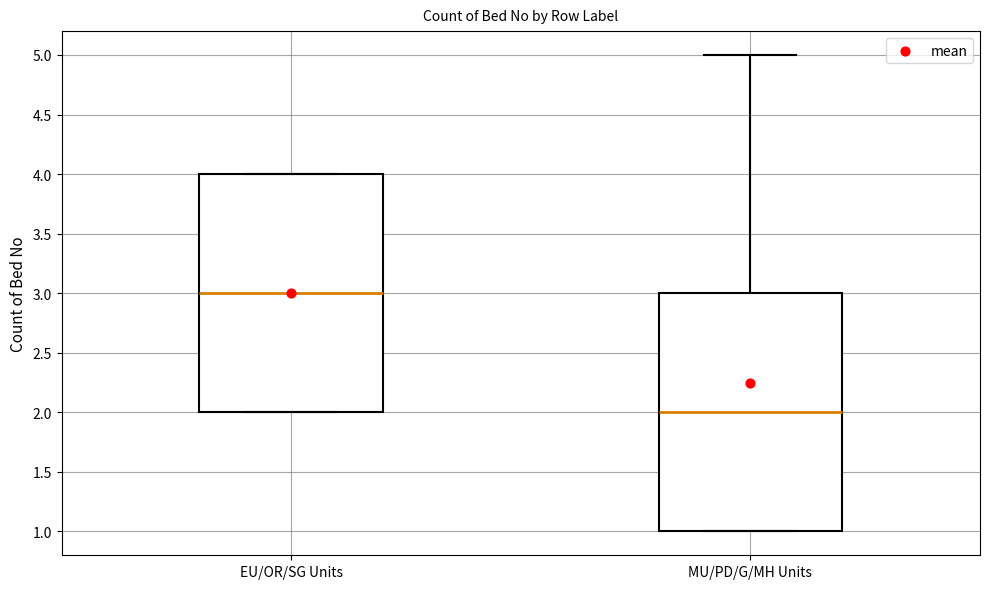

Reading left to right, read every box against the y-axis: the position of its median line, the range the box covers, and the ends of its whiskers. The values are not printed on the chart, so give them approximately, as read against the axis.

EU/OR/SG Units: median 3, box 2 to 4, whiskers 2 to 4
MU/PD/G/MH Units: median 2, box 1 to 3, whiskers 1 to 5